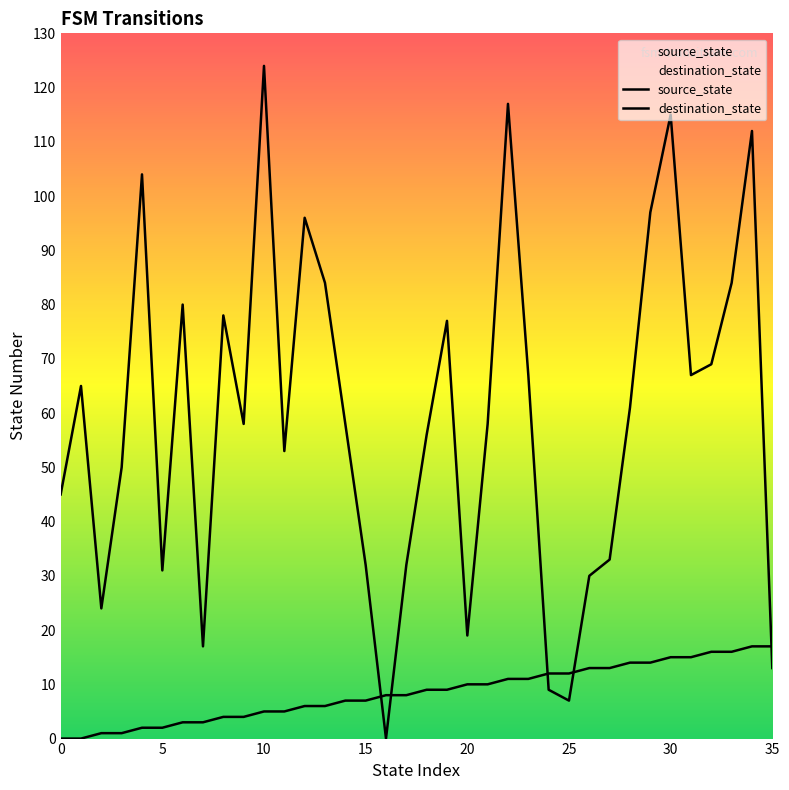

What value does the source_state series have at 17?

8